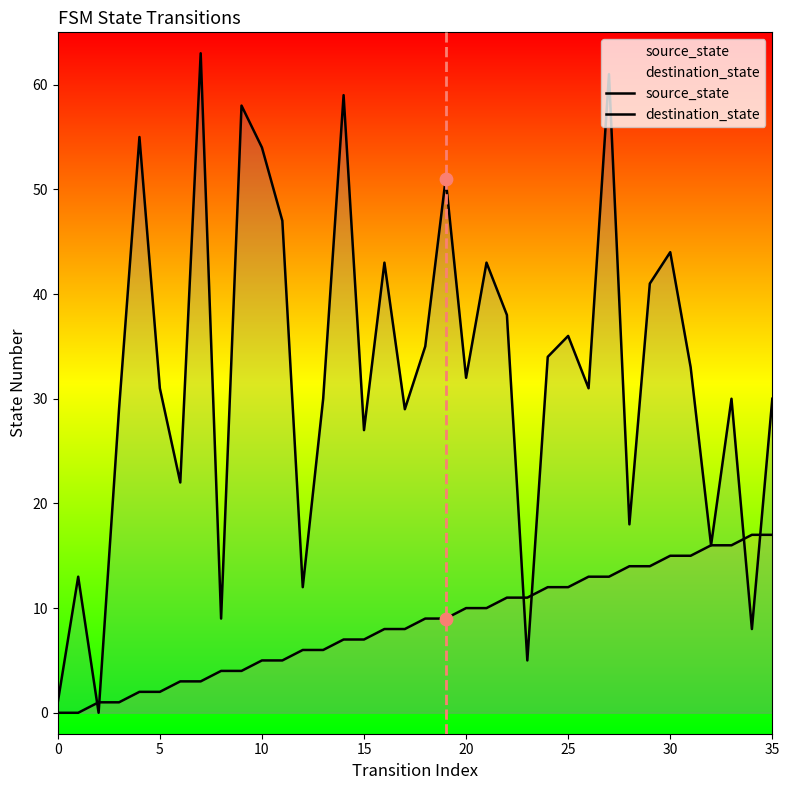

At which category is the sum across all series the highest?

27